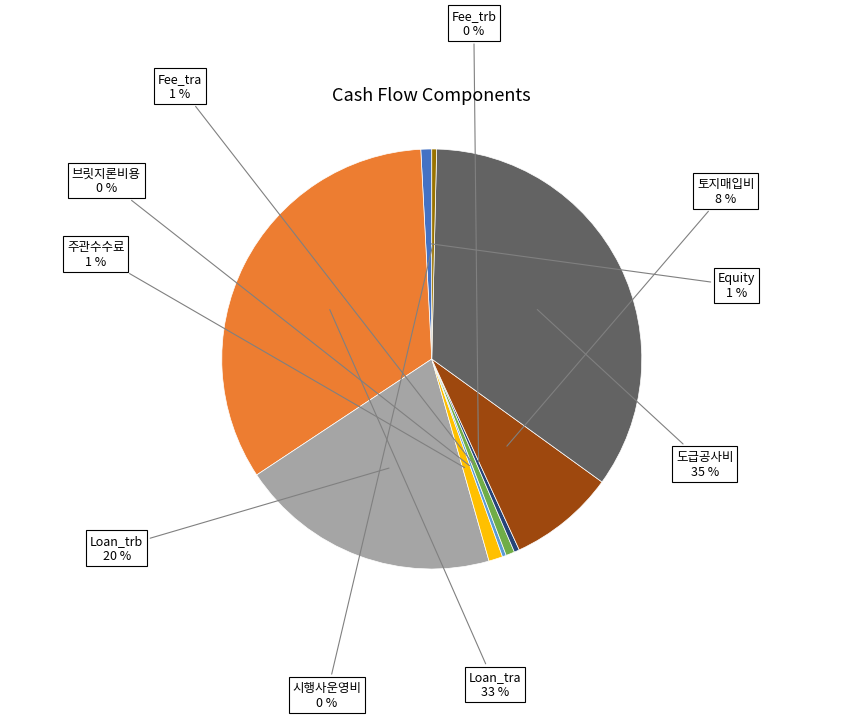

To the nearest percent, what is the average slice percentage?

10%